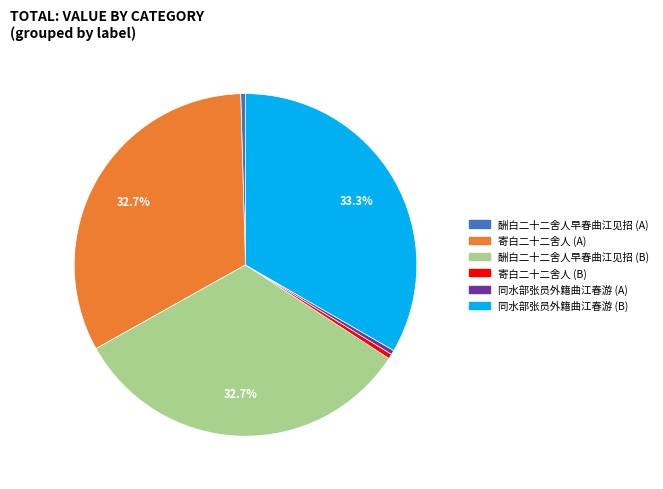

To the nearest percent, what is the difference between the largest and smallest slice percentages?

33%